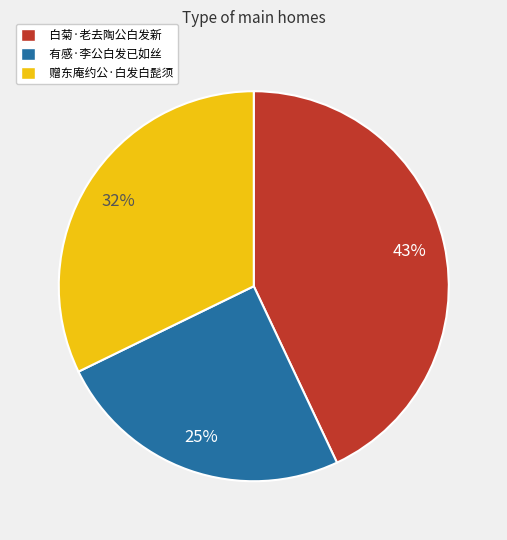

What is the ratio of the value at 赠东庵约公·白发白髭须 to the value at 白菊·老去陶公白发新?

0.7